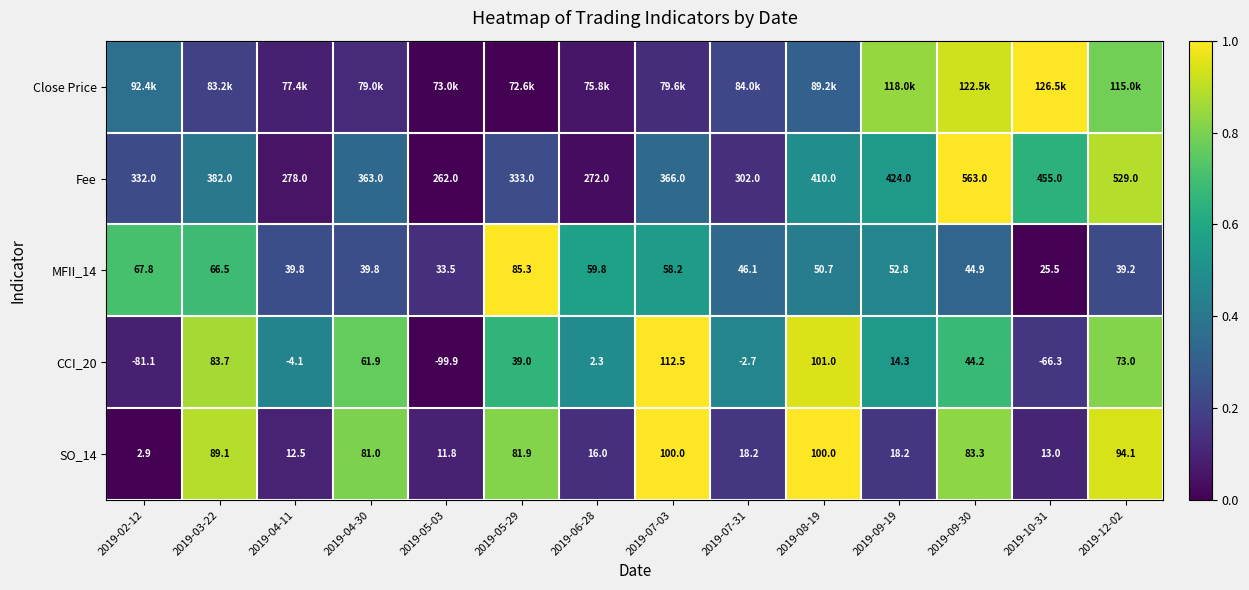

Where is SO_14 nearest to the value 0?

2019-02-12